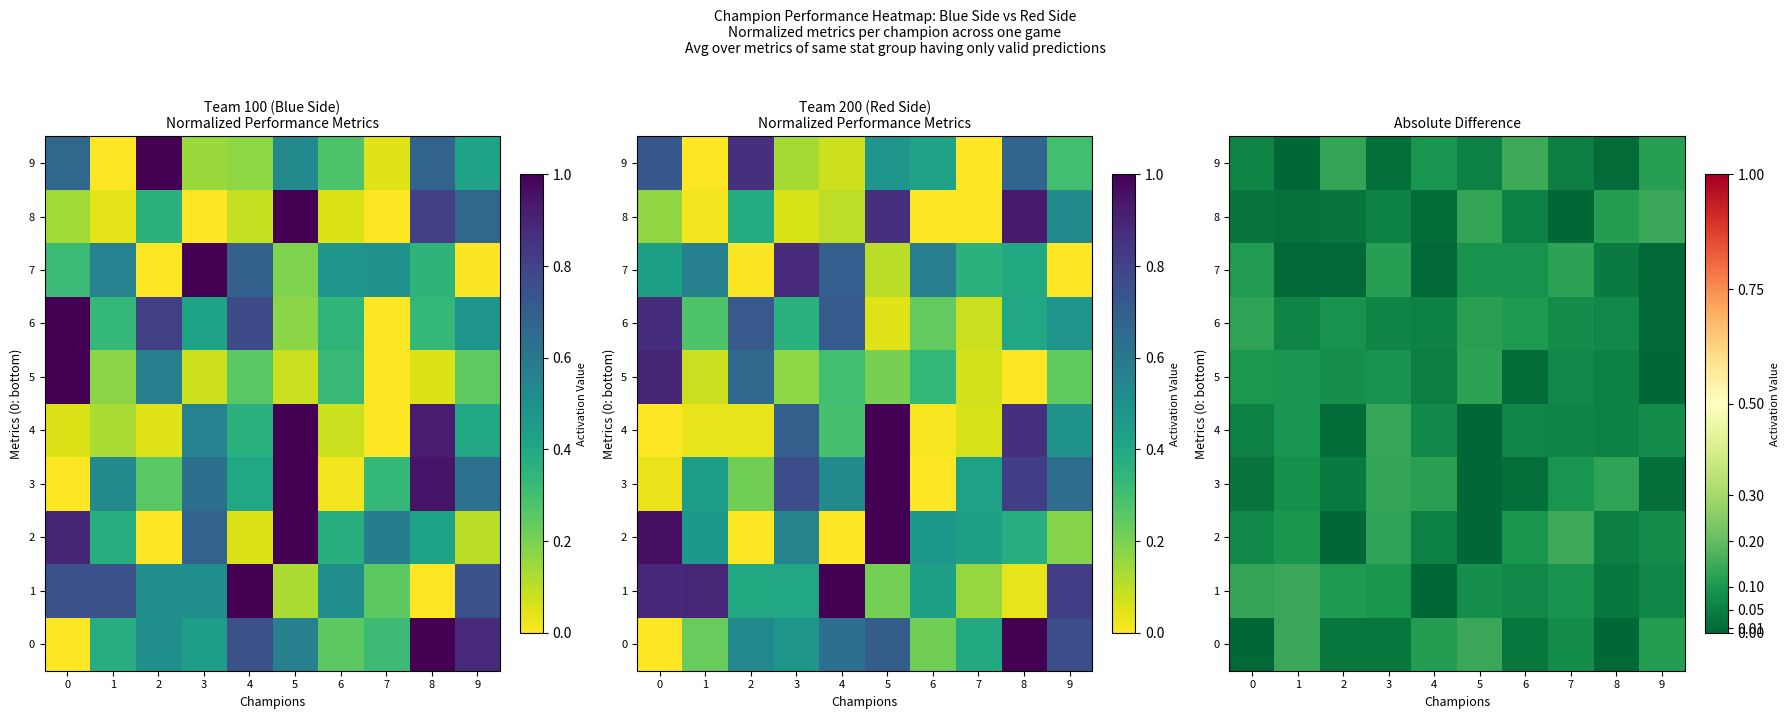

What is the sum of the 4 values at 9 and 8?

0.1